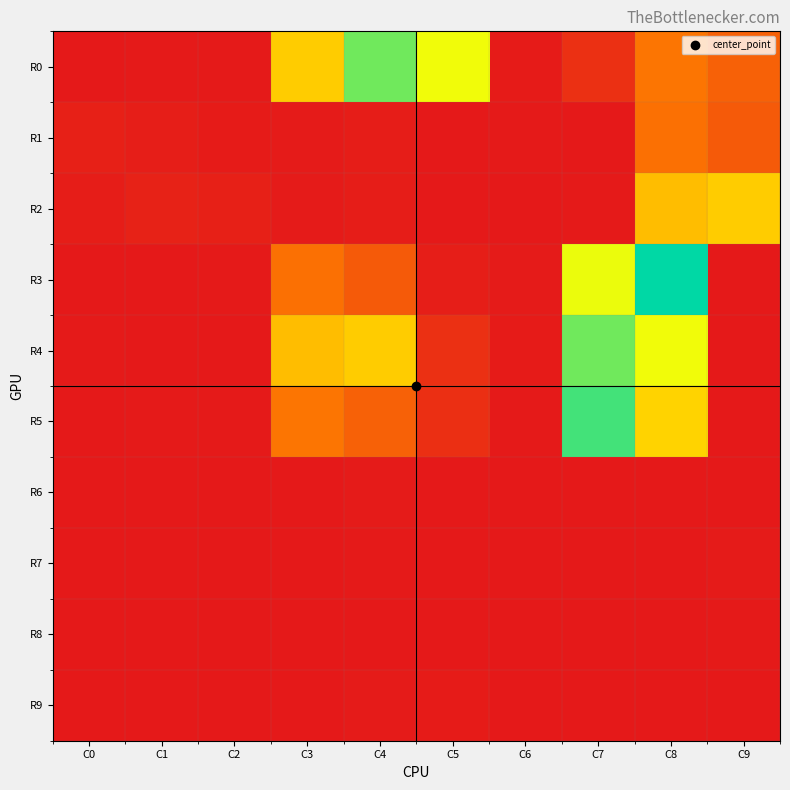

At C2, list the series in order from smallest to largest.

R6, R7, R8, R9, R4, R3, R0, R5, R1, R2